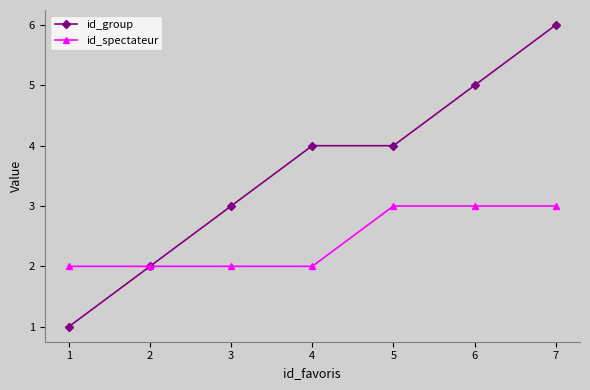

Reading left to right, what are all the values shown in this chart?

id_group: 1=1	2=2	3=3	4=4	5=4	6=5	7=6
id_spectateur: 1=2	2=2	3=2	4=2	5=3	6=3	7=3